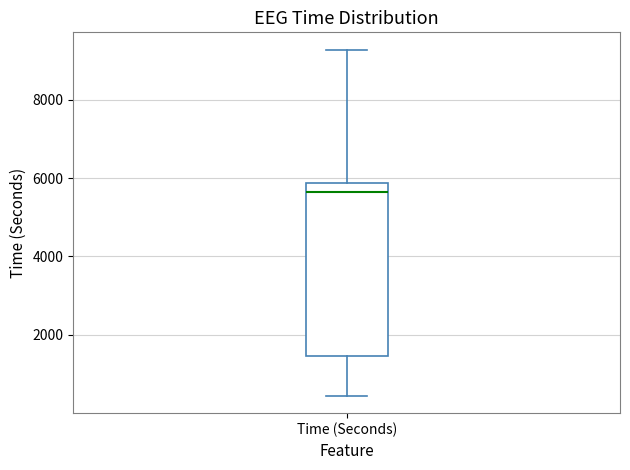

Where does the median line of the box for Time (Seconds) sit on the y-axis? The values are not printed on the chart, so give them approximately, as read against the axis.

5600